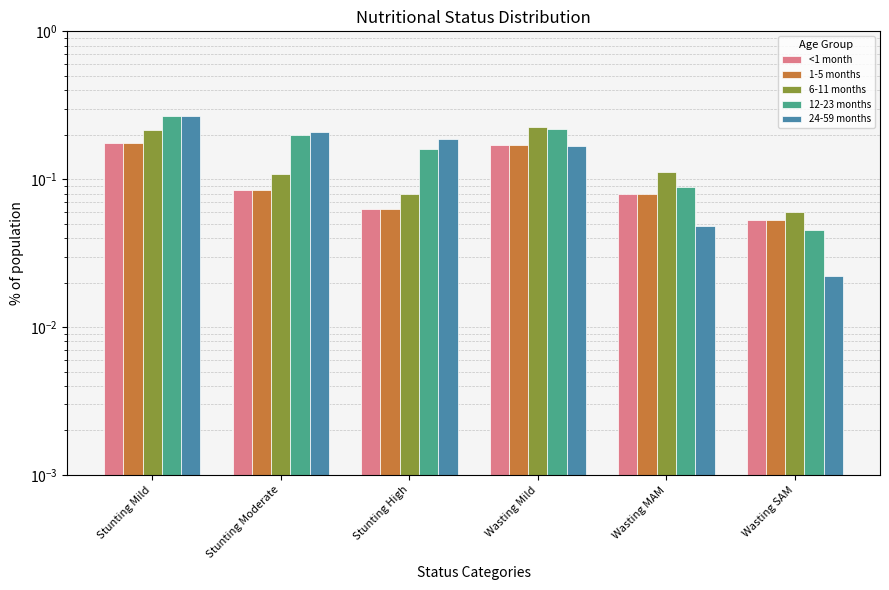

Rank the categories by 12-23 months value from lowest to highest.

Wasting SAM, Wasting MAM, Stunting High, Stunting Moderate, Wasting Mild, Stunting Mild